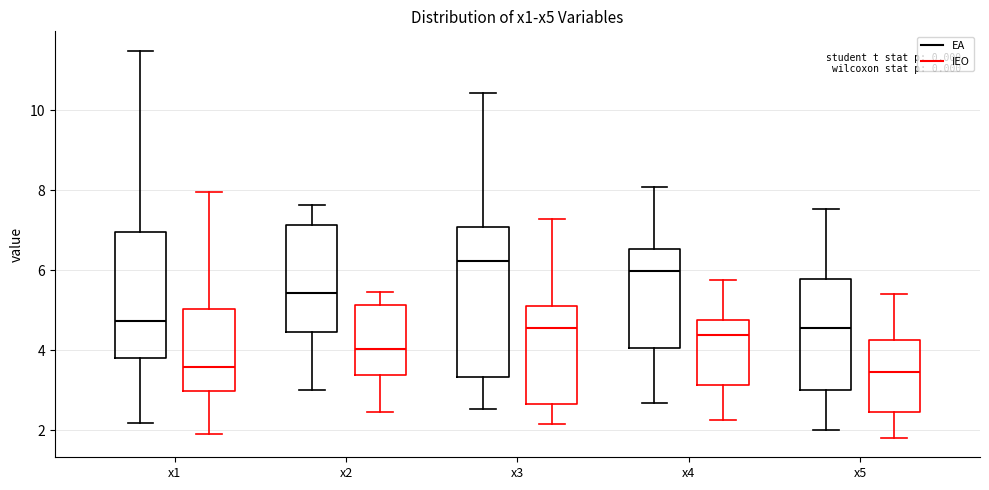

Reading left to right, read every box against the y-axis: the position of its median line, the range the box covers, and the ends of its whiskers. The values are not printed on the chart, so give them approximately, as read against the axis.

x1 (EA): median 4.8, box 3.8 to 7.0, whiskers 2.2 to 11.4
x1 (IEO): median 3.6, box 3.0 to 5.0, whiskers 2.0 to 8.0
x2 (EA): median 5.4, box 4.4 to 7.2, whiskers 3.0 to 7.6
x2 (IEO): median 4.0, box 3.4 to 5.2, whiskers 2.4 to 5.4
x3 (EA): median 6.2, box 3.4 to 7.0, whiskers 2.6 to 10.4
x3 (IEO): median 4.6, box 2.6 to 5.2, whiskers 2.2 to 7.2
x4 (EA): median 6.0, box 4.0 to 6.6, whiskers 2.6 to 8.0
x4 (IEO): median 4.4, box 3.2 to 4.8, whiskers 2.2 to 5.8
x5 (EA): median 4.6, box 3.0 to 5.8, whiskers 2.0 to 7.6
x5 (IEO): median 3.4, box 2.4 to 4.2, whiskers 1.8 to 5.4